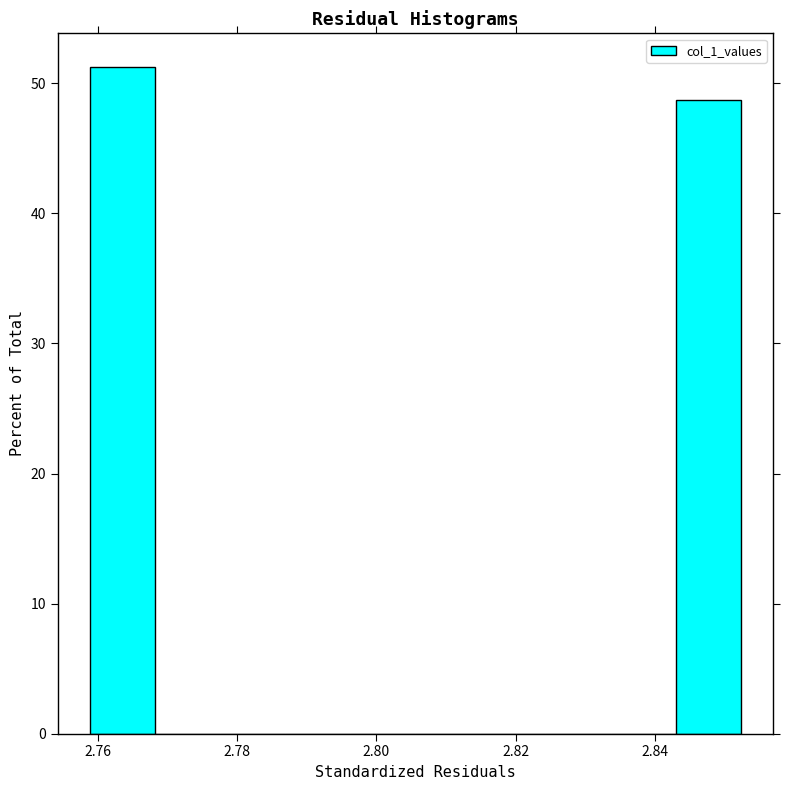

What is the height of the bar covering 2.758 to 2.768 on the x-axis? Neither the bar edges nor the heights are printed on the chart, so give them approximately, as read against the axes.

51